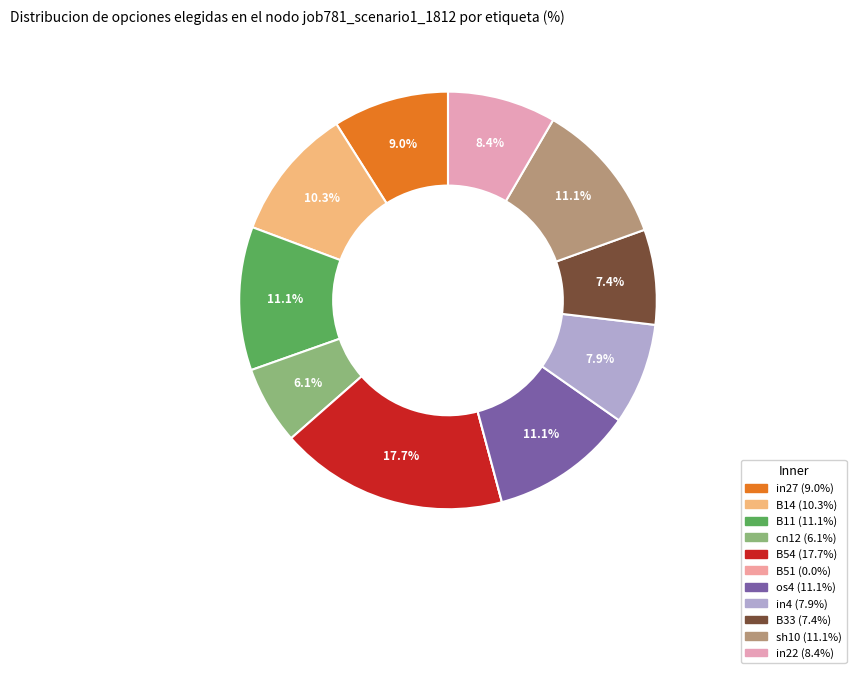

Between os4 and B54, which is larger?

B54